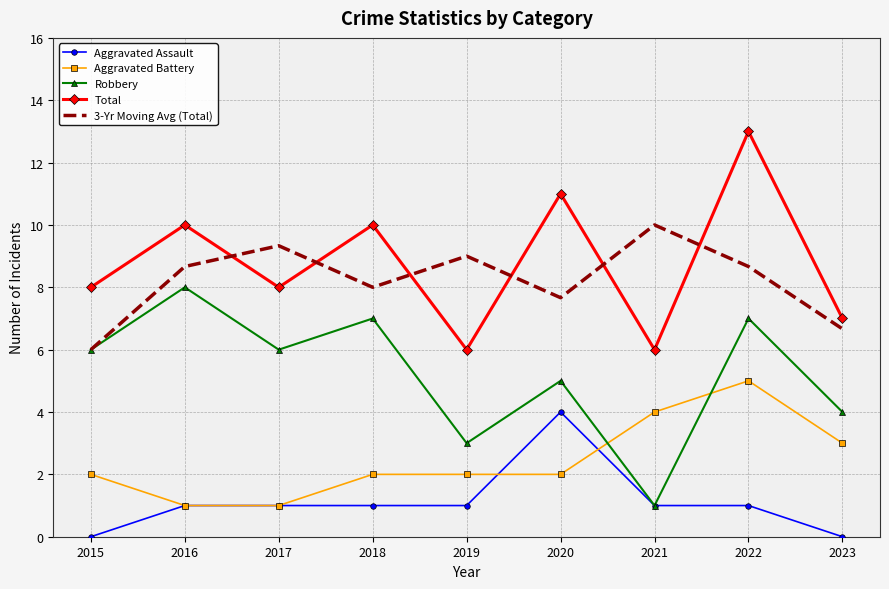

Rank the series by their maximum value, from lowest to highest.

Aggravated Assault, Aggravated Battery, Robbery, 3-Yr Moving Avg (Total), Total